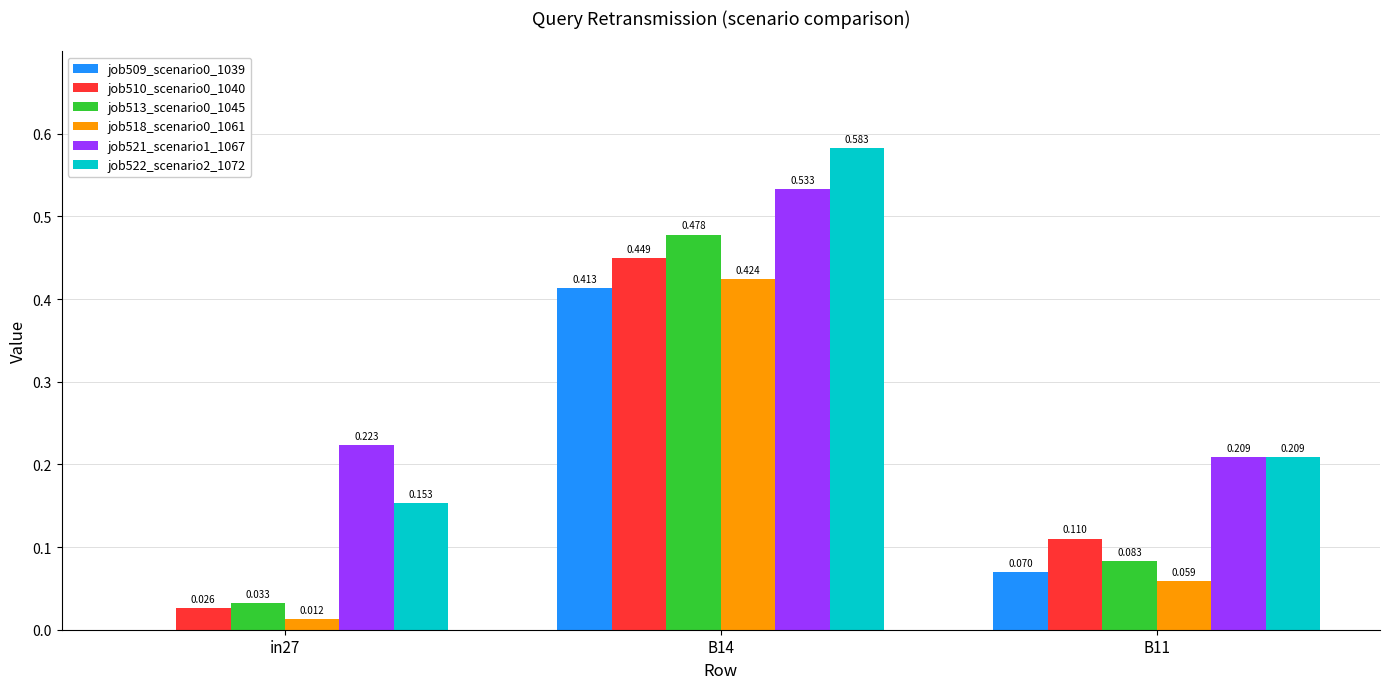

Is the value of job521_scenario1_1067 at B14 greater than the value of job518_scenario0_1061 at B14?

Yes